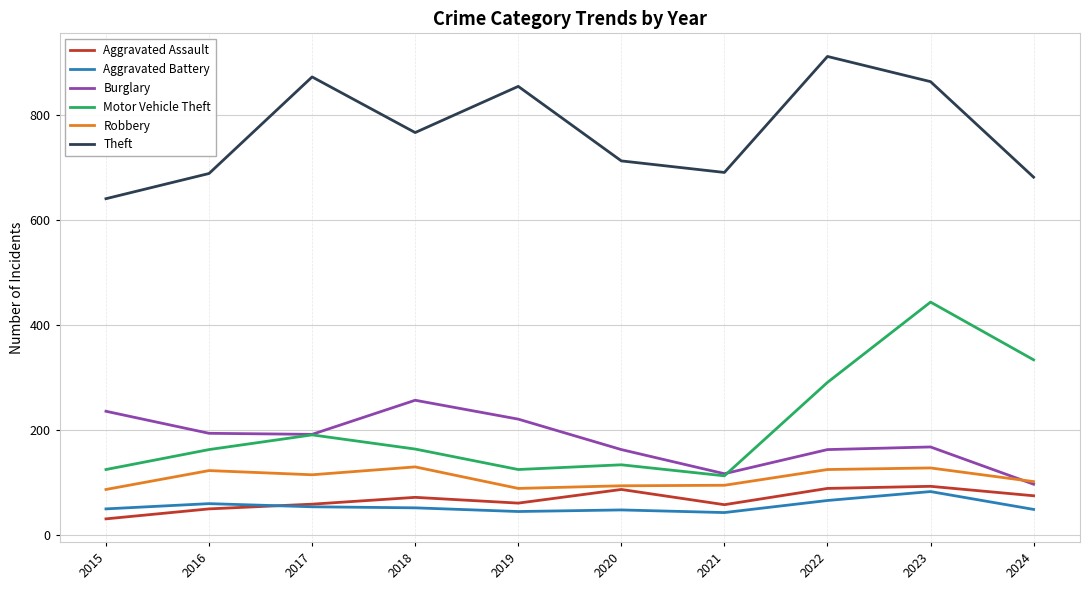

How many lines are shown in the chart?

6